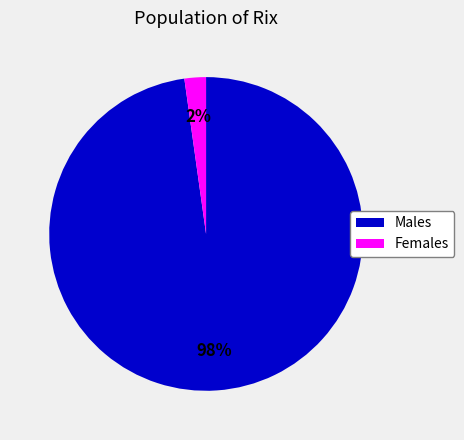

Is there any slice that represents more than half of the pie?

Yes